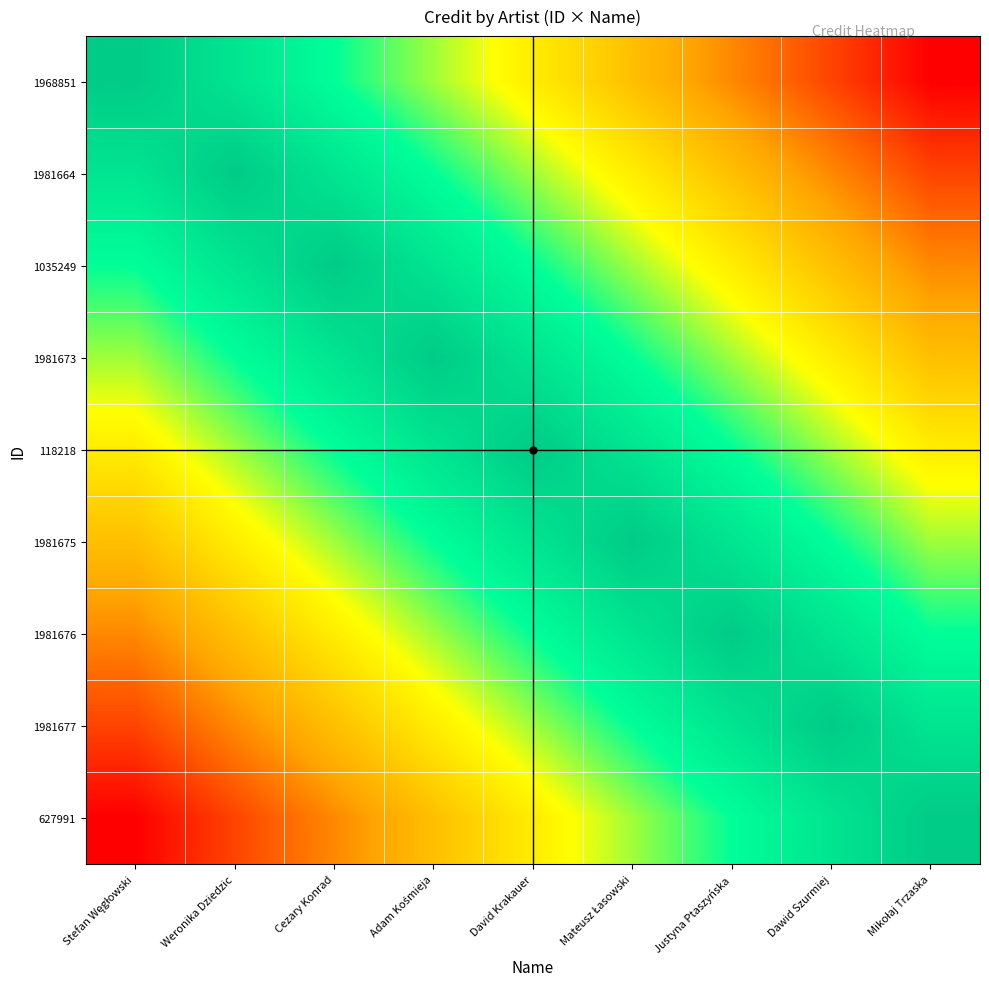

At how many categories does at least one series exceed 2252673?

9